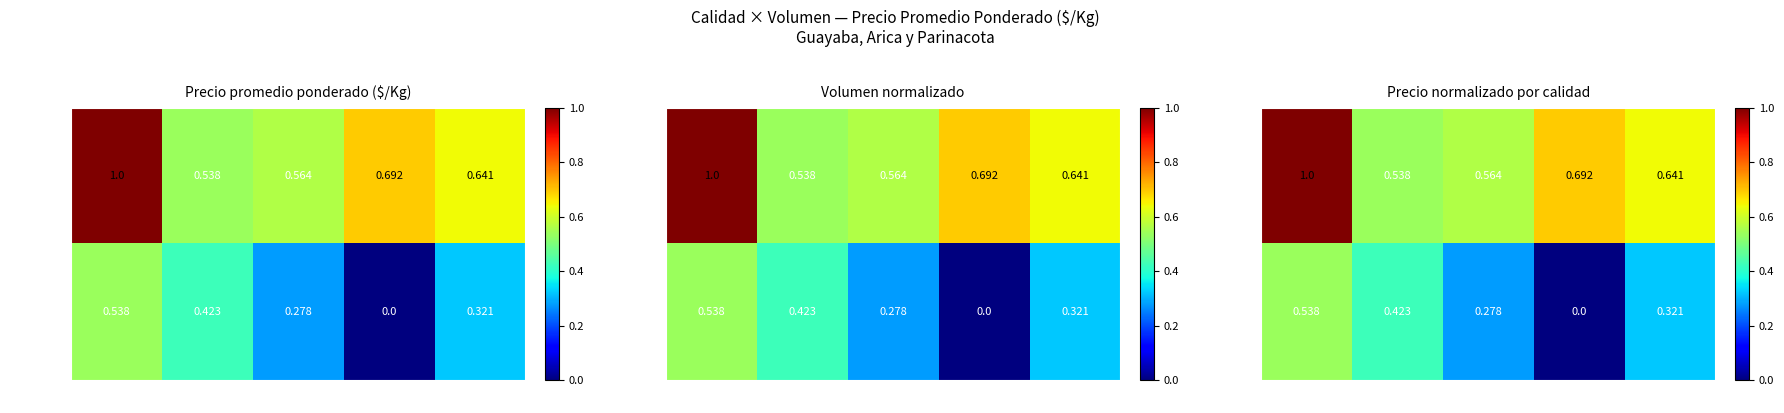

Count the number of data series in this chart.

2